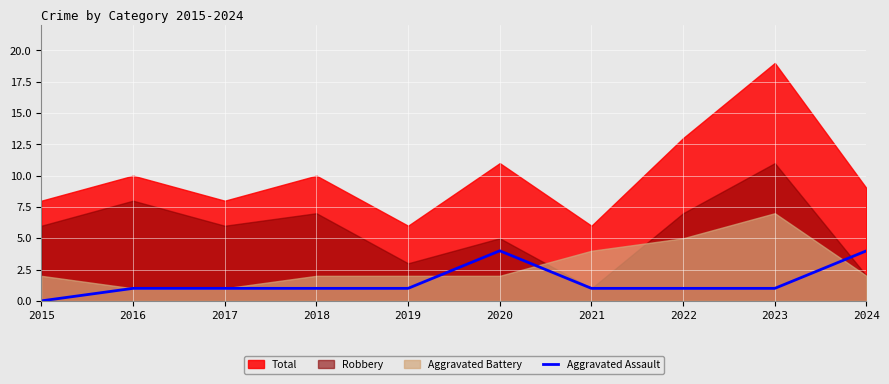

What is the highest value of the Aggravated Assault series?

4